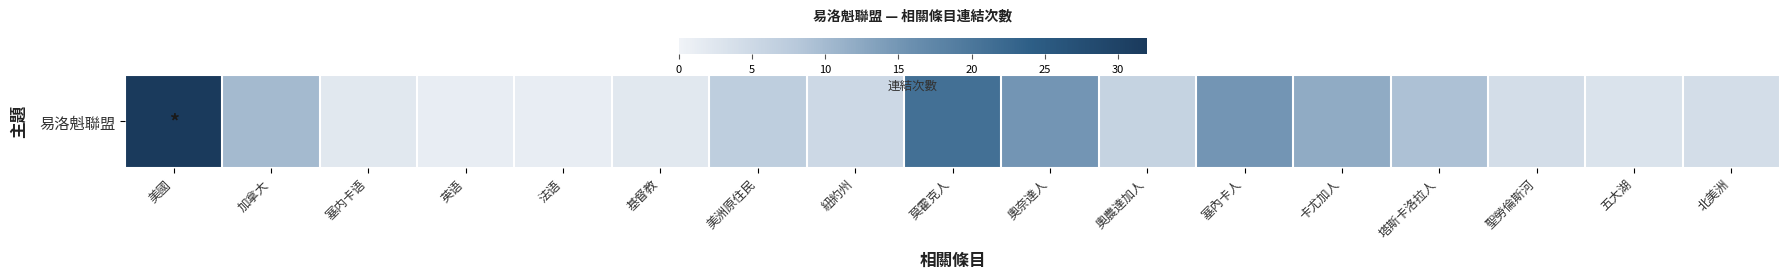

What is the average value?

9